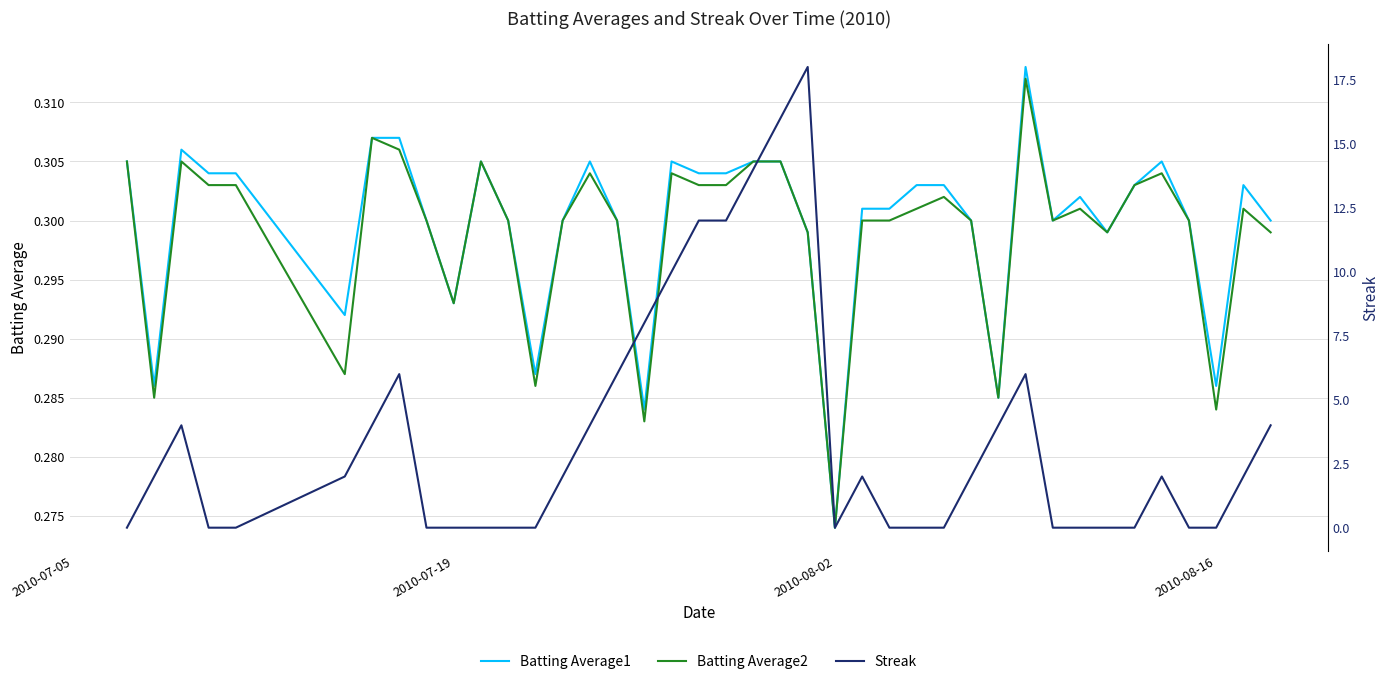

How many values in the Streak series exceed 2?

15